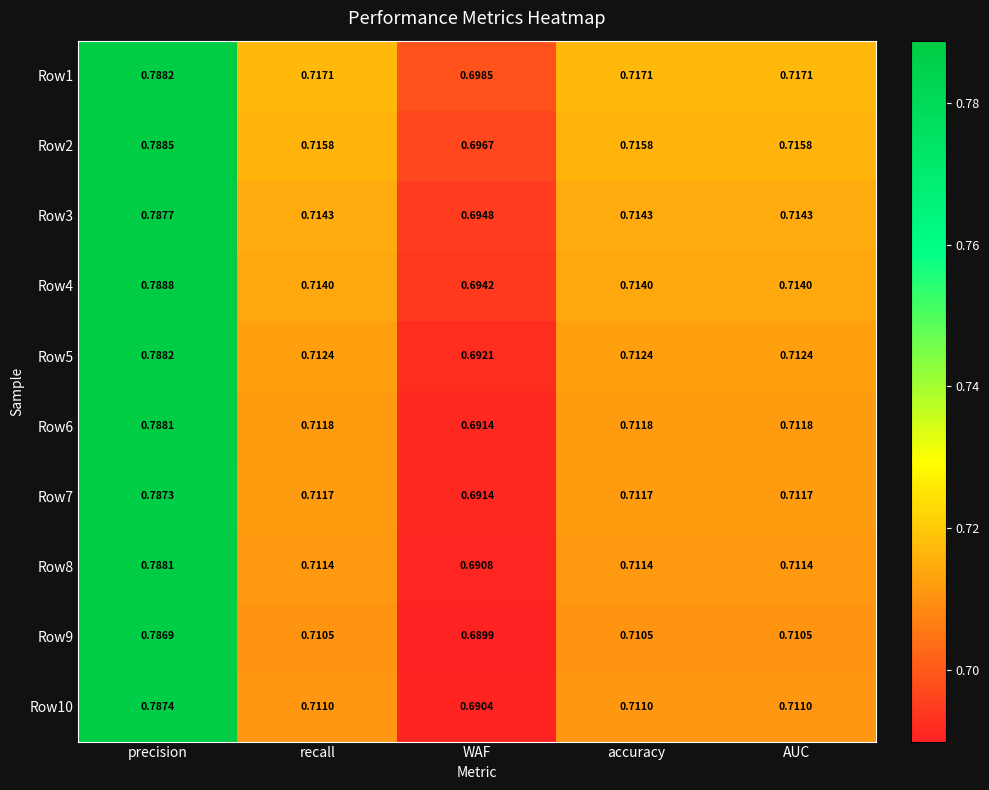

At which label is Row4 closest to 0?

WAF